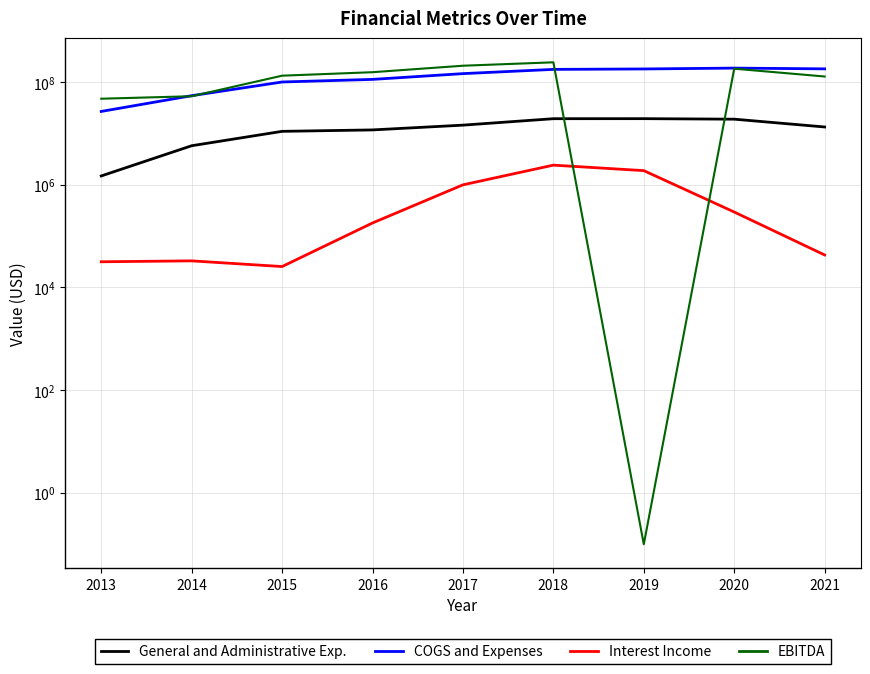

Is this an area chart (filled region under the line)?

No